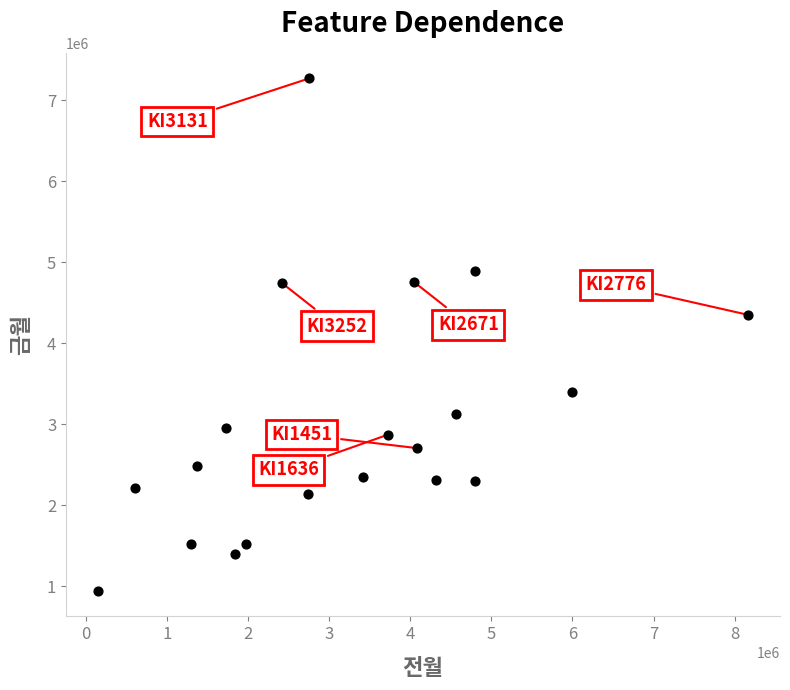

What is the range of X values (max minus min)?

8008000